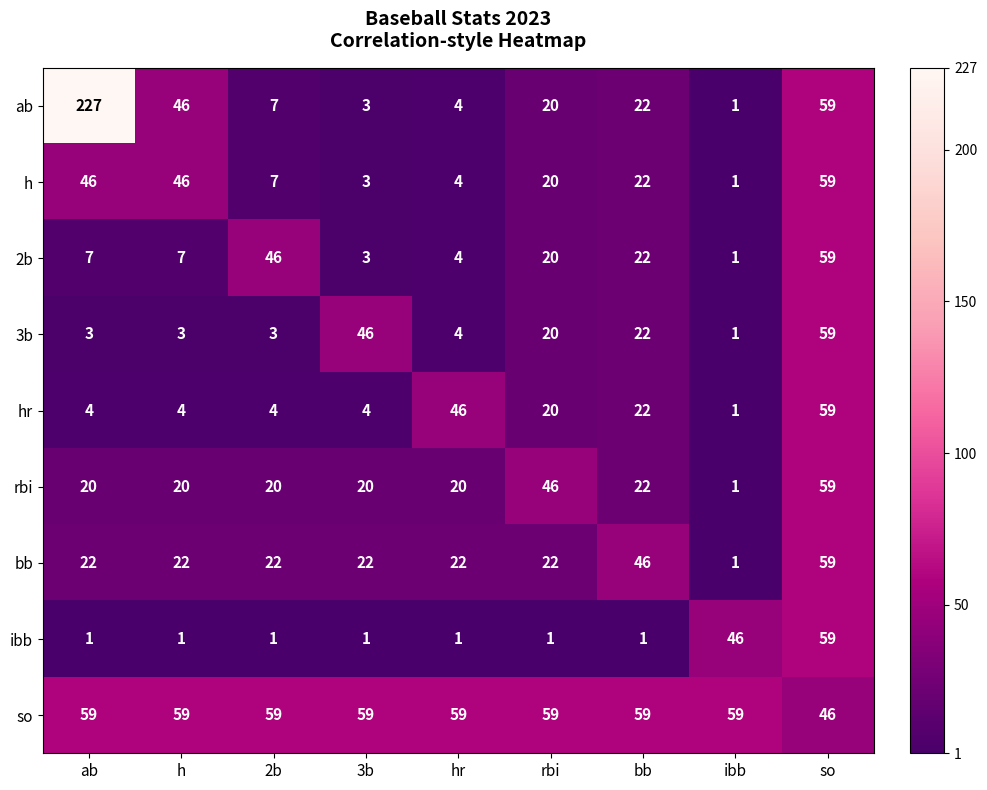

What is the total value across all series at ab?

389